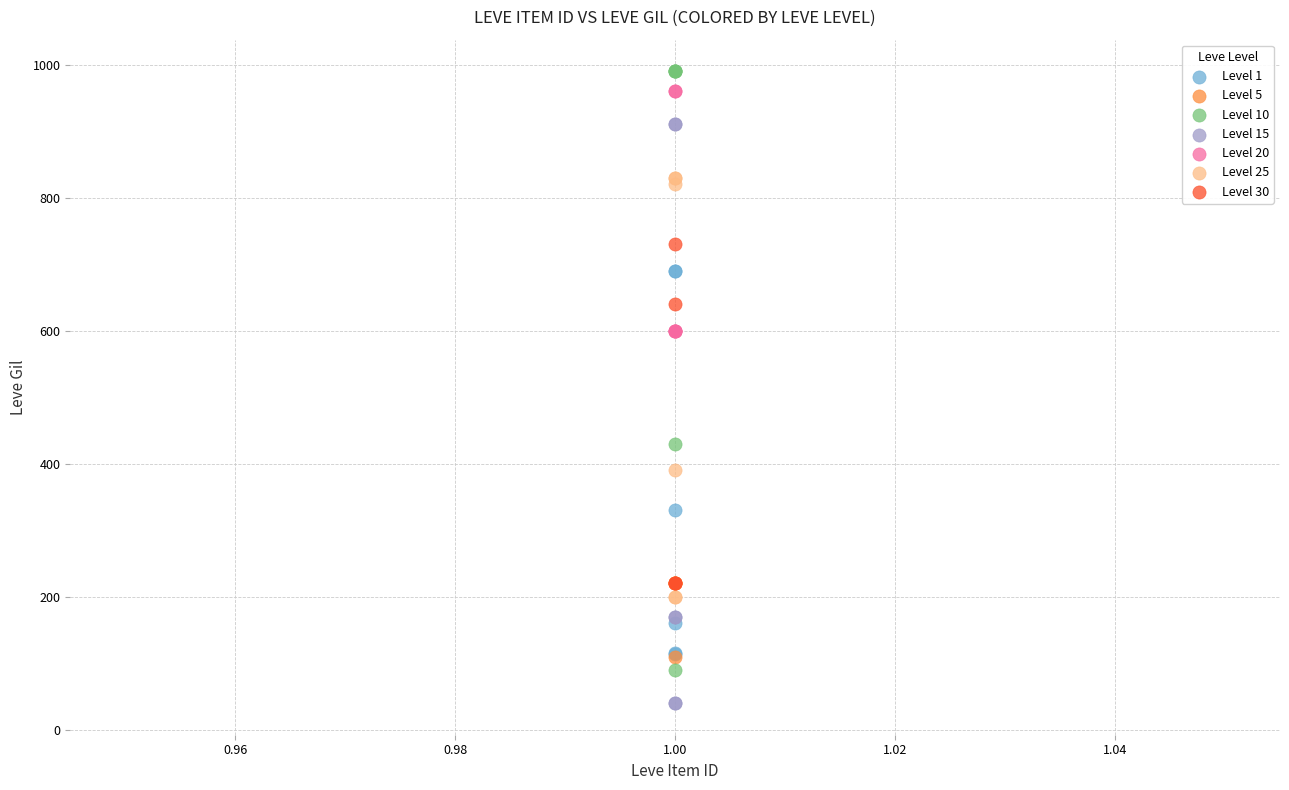

Which series reaches the minimum Y coordinate?

Level 15